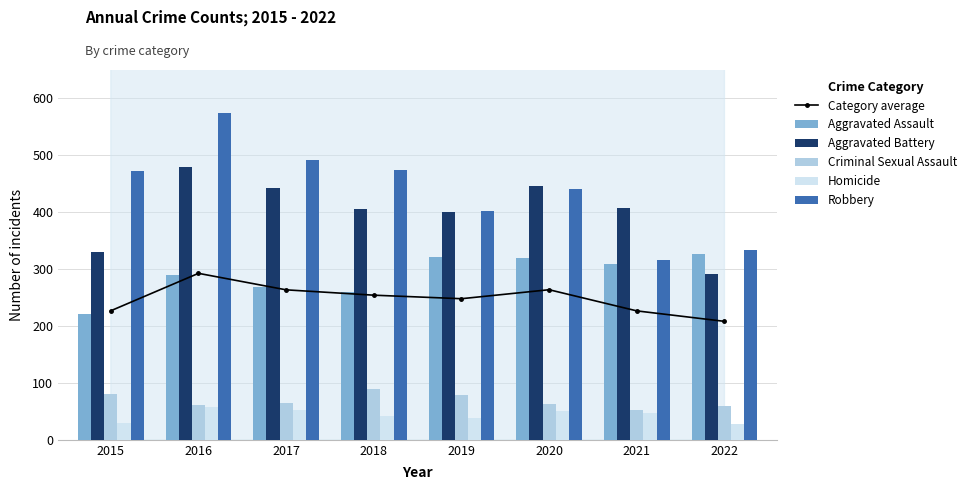

What is the value of the Aggravated Battery bar at the 8th from the left?

292.0